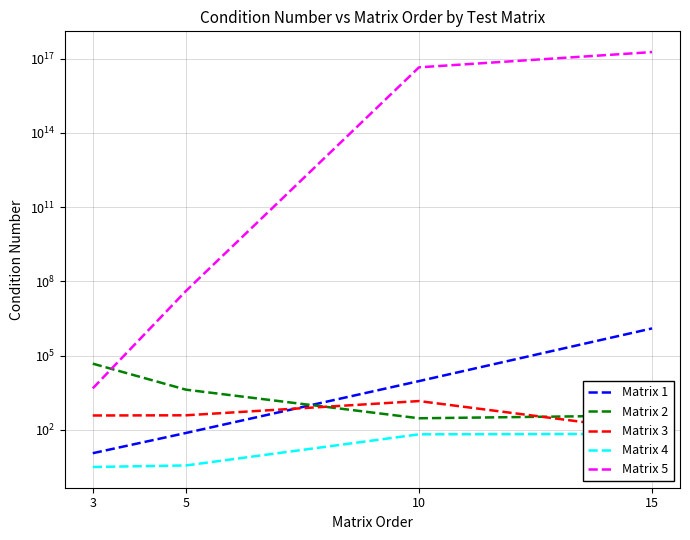

Which series has the widest spread of values?

Matrix 5